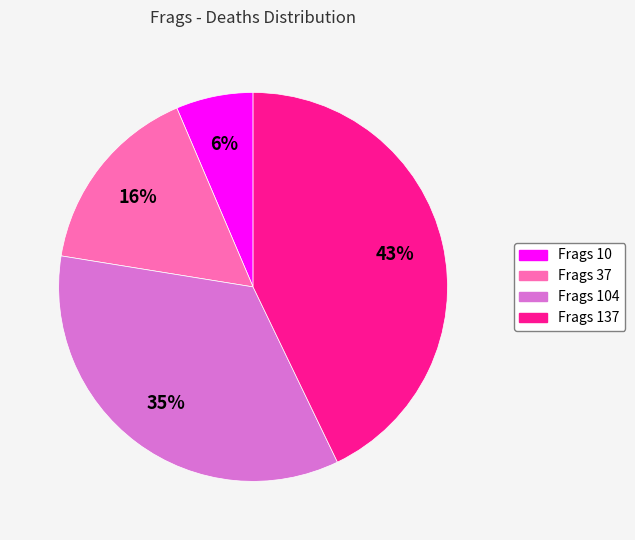

Is there a majority slice in this chart?

No